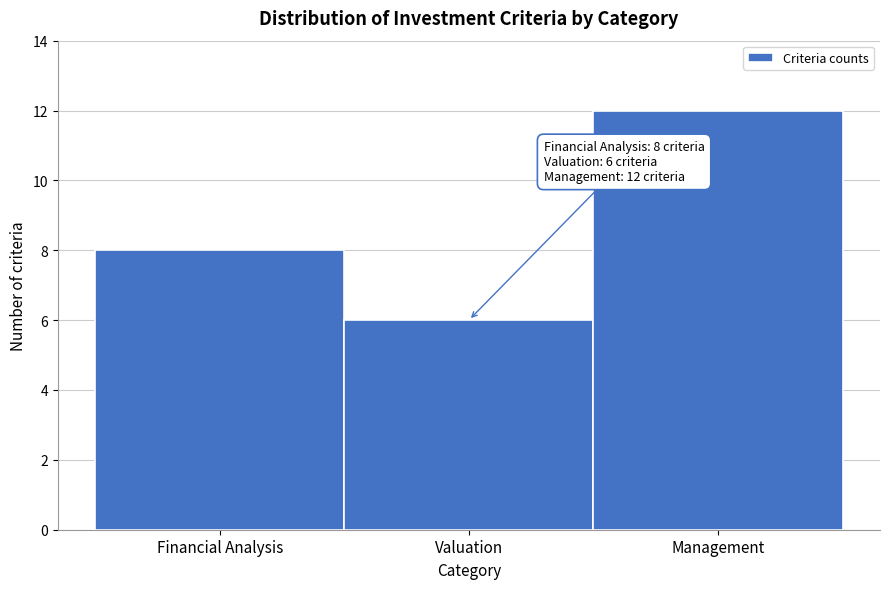

Reading left to right, transcribe all the data shown in this chart.

Financial Analysis=8	Valuation=6	Management=12